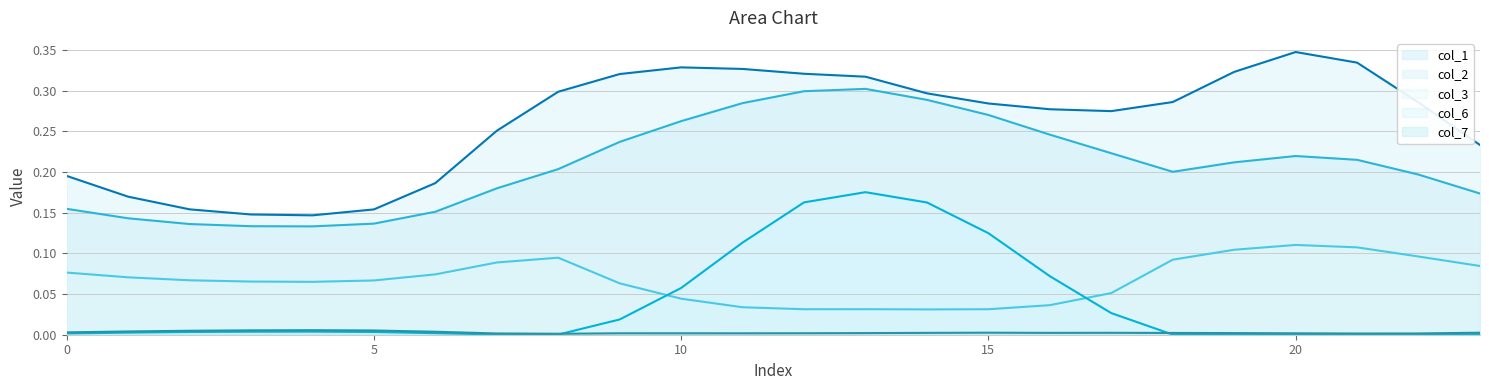

How many lines are shown in the chart?

5